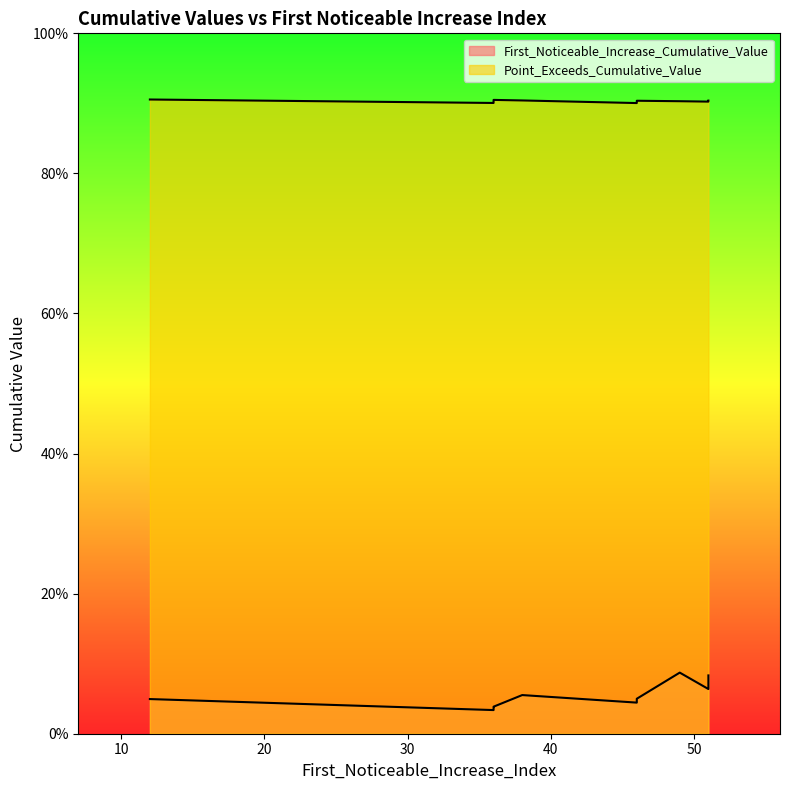

The value of Point_Exceeds_Cumulative_Value at 51 is 0.5. True or false?

False